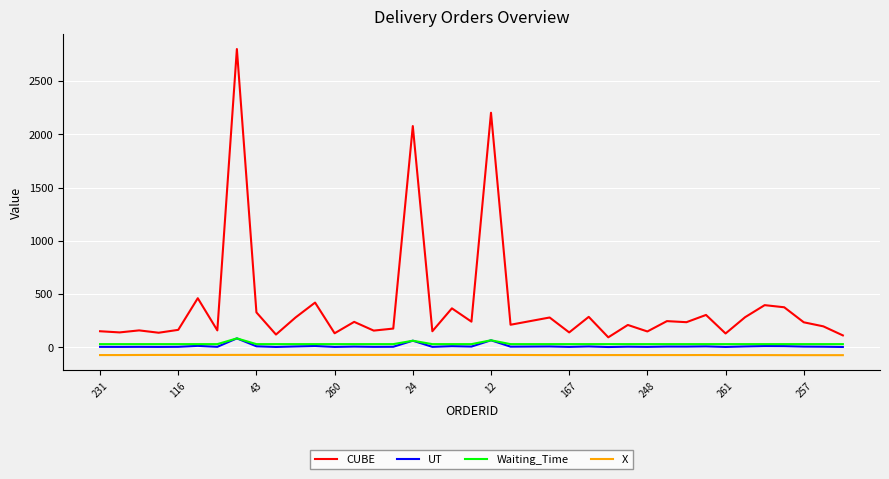

True or false: CUBE and Waiting_Time intersect in this chart.

False